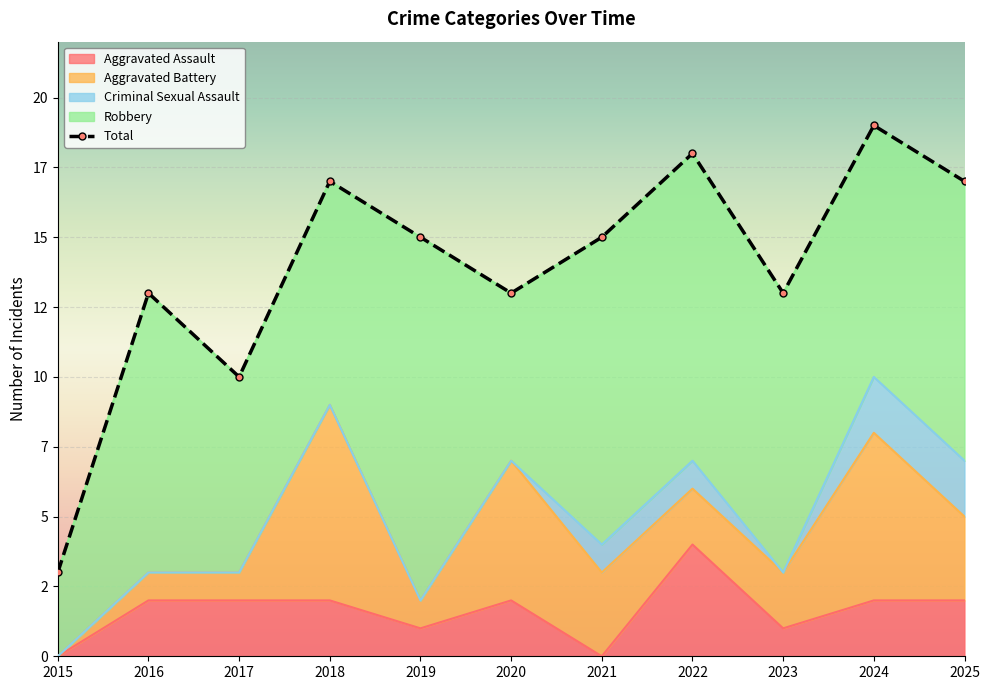

At which category does Total reach its first local valley?

2017